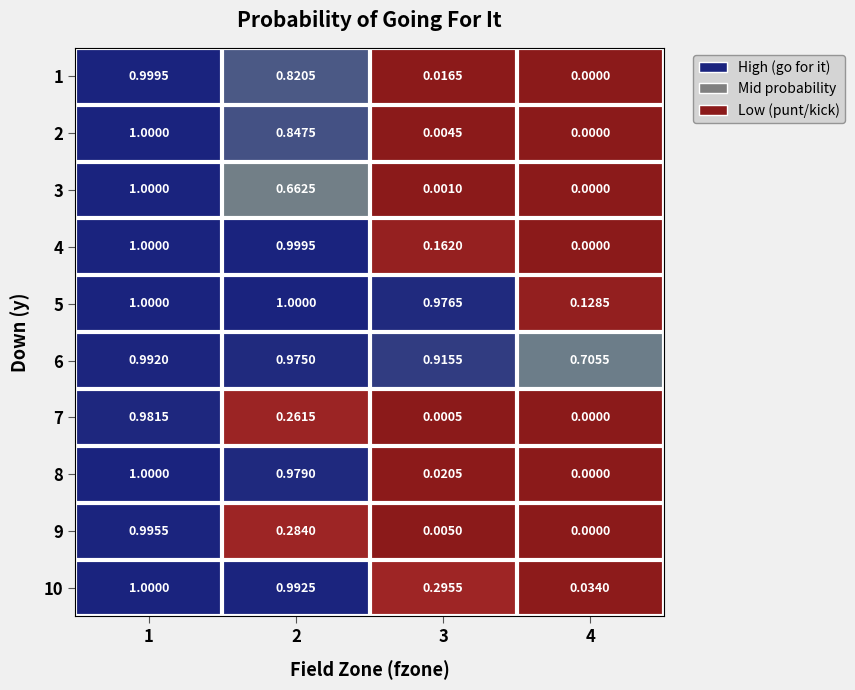

Is the value of 2 at 4 greater than the value of 7 at 3?

No